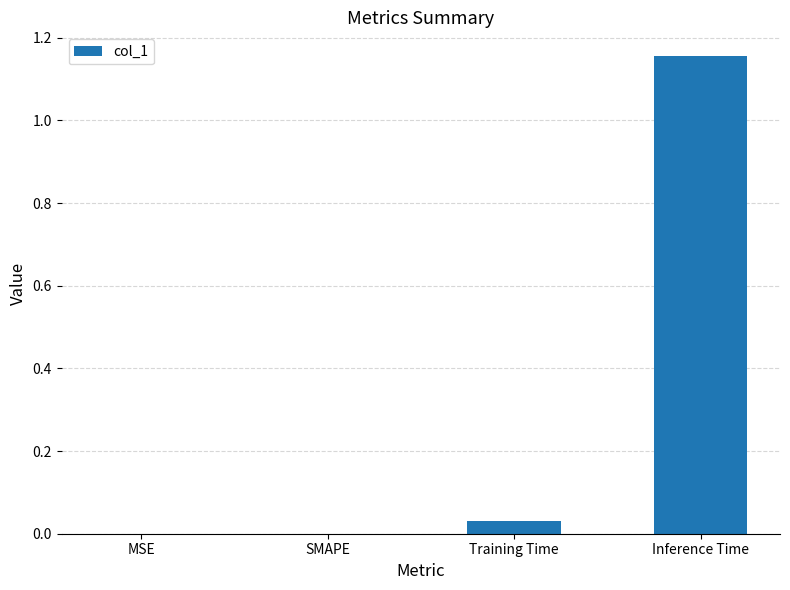

At which category does the chart reach its peak across all series?

Inference Time